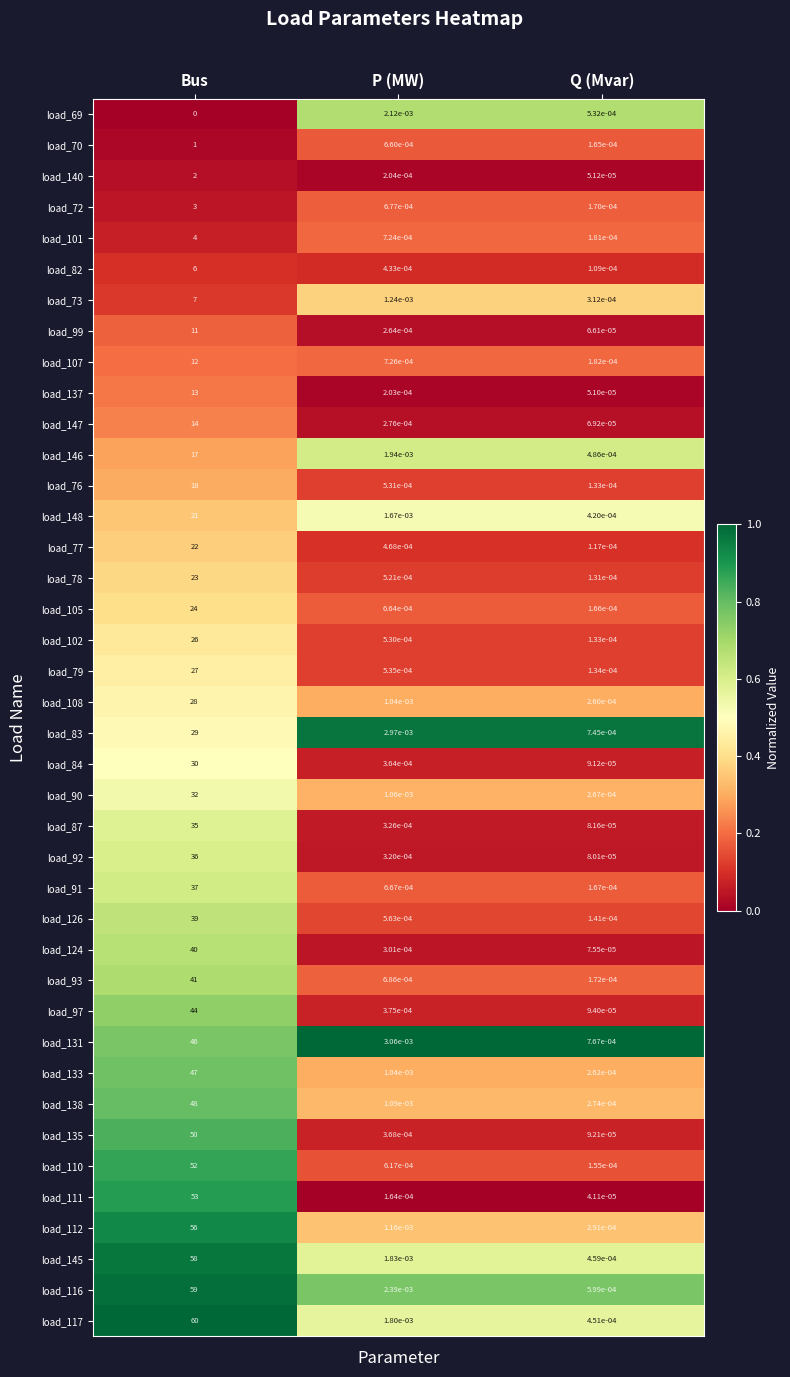

Is it true that load_105 equals 0.0 at P (MW)?

True